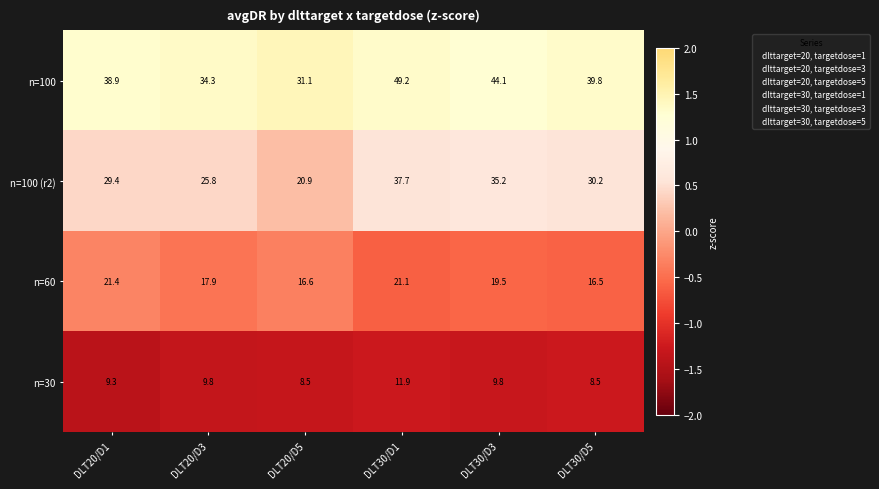

How many data points does each series have?

6